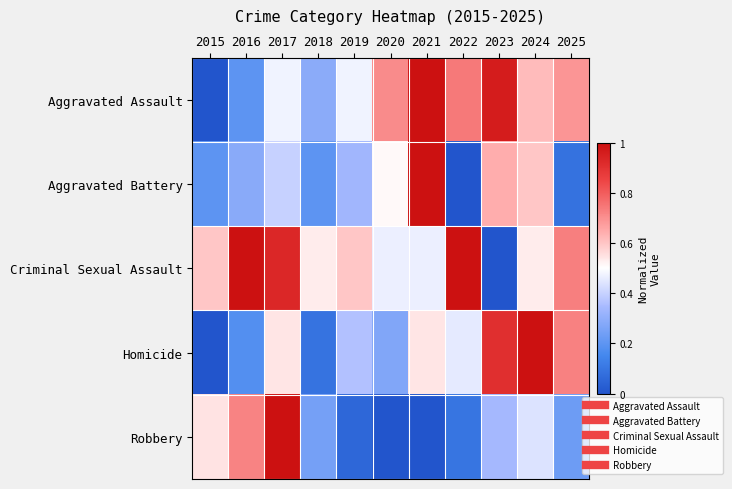

List the series in order of their peak value, lowest first.

Aggravated Assault, Aggravated Battery, Criminal Sexual Assault, Homicide, Robbery